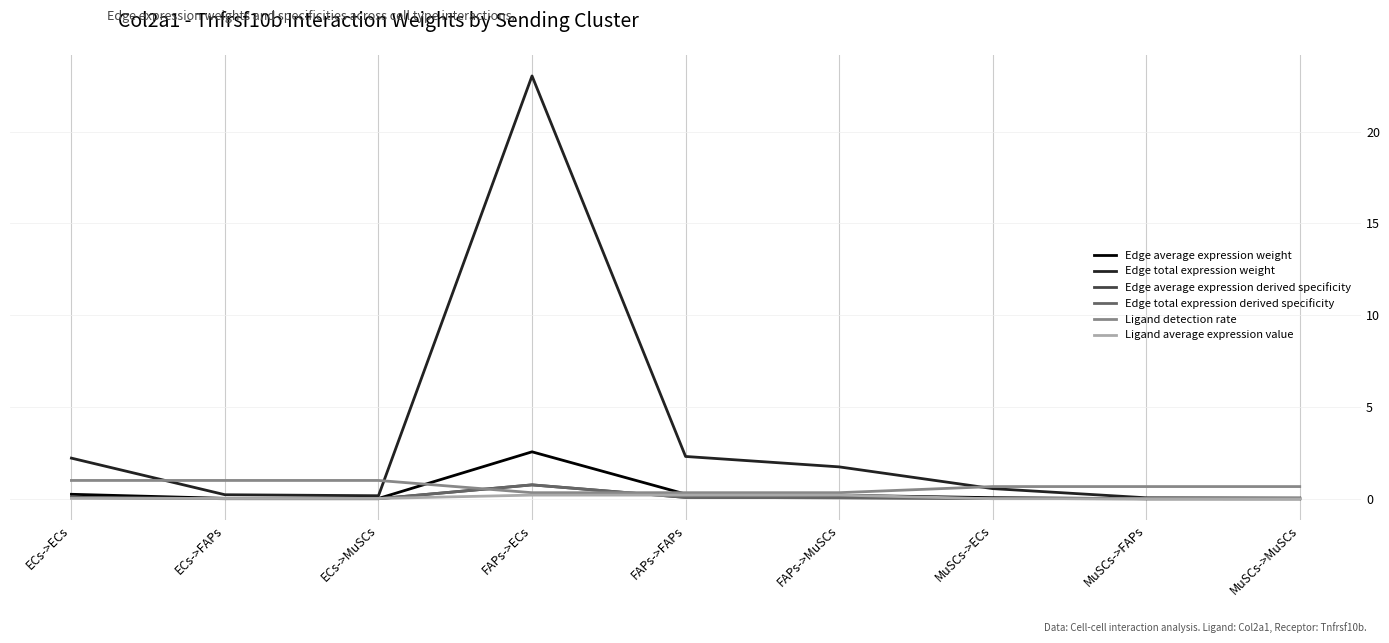

True or false: Edge total expression derived specificity has a value of 0.0 at MuSCs->ECs.

True